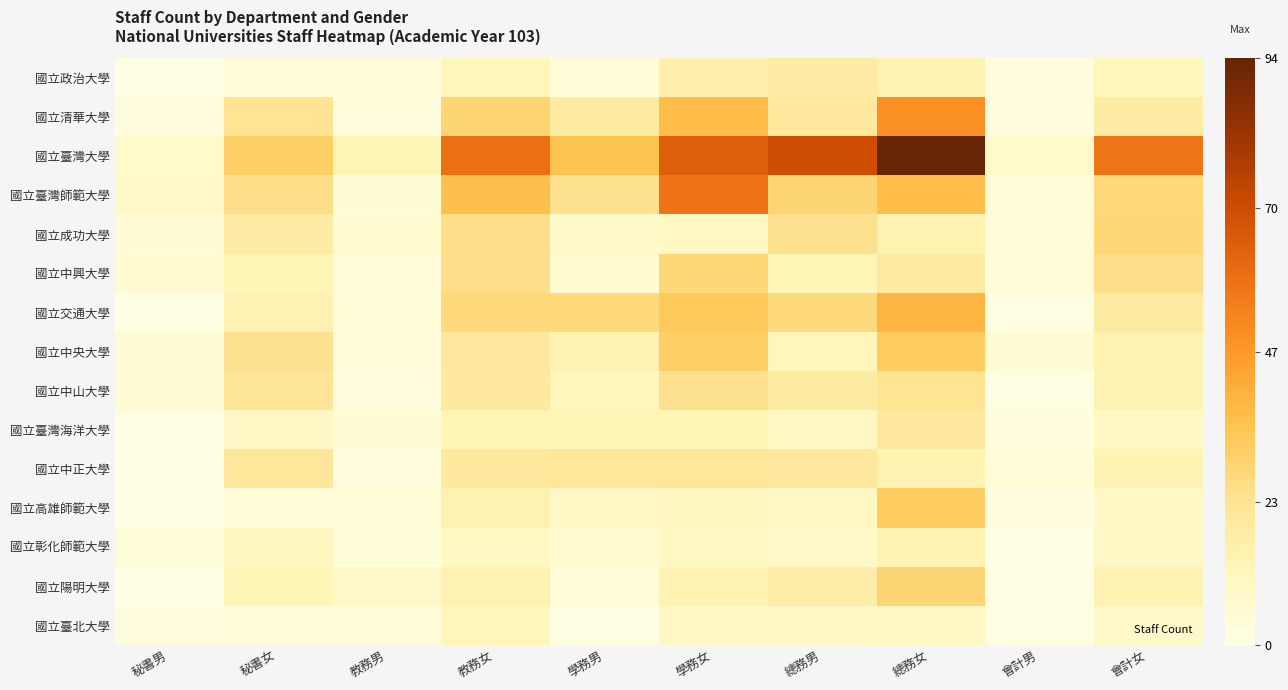

Reading left to right, extract all data points from this chart.

國立政治大學: 秘書男=1	秘書女=3	教務男=3	教務女=12	學務男=4	學務女=16	總務男=18	總務女=14	會計男=2	會計女=12
國立清華大學: 秘書男=2	秘書女=23	教務男=2	教務女=29	學務男=19	學務女=37	總務男=20	總務女=49	會計男=2	會計女=18
國立臺灣大學: 秘書男=7	秘書女=31	教務男=13	教務女=59	學務男=35	學務女=64	總務男=70	總務女=94	會計男=7	會計女=57
國立臺灣師範大學: 秘書男=8	秘書女=25	教務男=5	教務女=36	學務男=24	學務女=58	總務男=29	總務女=37	會計男=3	會計女=27
國立成功大學: 秘書男=5	秘書女=18	教務男=6	教務女=25	學務男=8	學務女=10	總務男=24	總務女=15	會計男=3	會計女=28
國立中興大學: 秘書男=6	秘書女=13	教務男=3	教務女=25	學務男=6	學務女=28	總務男=13	總務女=19	會計男=3	會計女=25
國立交通大學: 秘書男=0	秘書女=15	教務男=4	教務女=27	學務男=27	學務女=33	總務男=27	總務女=39	會計男=1	會計女=19
國立中央大學: 秘書男=5	秘書女=24	教務男=3	教務女=20	學務男=14	學務女=31	總務男=12	總務女=32	會計男=5	會計女=14
國立中山大學: 秘書男=5	秘書女=22	教務男=2	教務女=20	學務男=12	學務女=24	總務男=19	總務女=23	會計男=1	會計女=14
國立臺灣海洋大學: 秘書男=1	秘書女=9	教務男=5	教務女=13	學務男=13	學務女=13	總務男=10	總務女=20	會計男=2	會計女=10
國立中正大學: 秘書男=1	秘書女=21	教務男=2	教務女=20	學務男=21	學務女=21	總務男=20	總務女=14	會計男=4	會計女=14
國立高雄師範大學: 秘書男=0	秘書女=3	教務男=4	教務女=15	學務男=9	學務女=11	總務男=10	總務女=32	會計男=2	會計女=9
國立彰化師範大學: 秘書男=3	秘書女=11	教務男=3	教務女=10	學務男=6	學務女=10	總務男=8	總務女=14	會計男=0	會計女=9
國立陽明大學: 秘書男=1	秘書女=13	教務男=8	教務女=15	學務男=4	學務女=14	總務男=17	總務女=29	會計男=1	會計女=15
國立臺北大學: 秘書男=2	秘書女=3	教務男=3	教務女=12	學務男=1	學務女=9	總務男=9	總務女=10	會計男=1	會計女=8